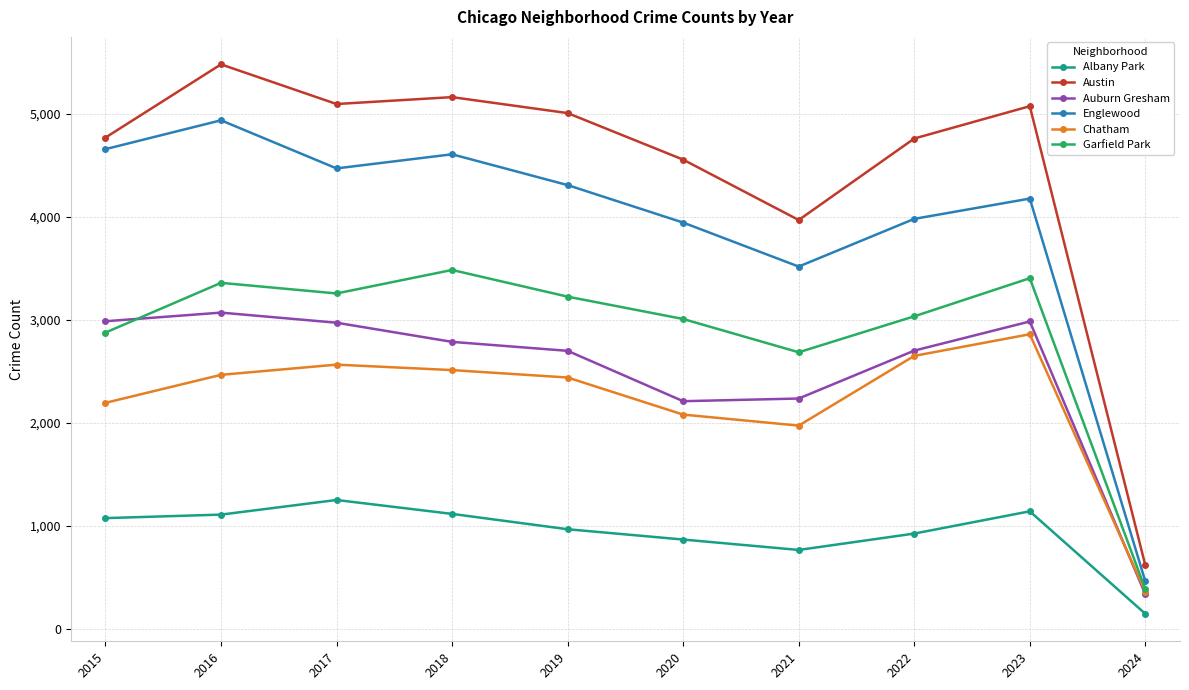

The Austin series shows 4761 at 2022. True or false?

True